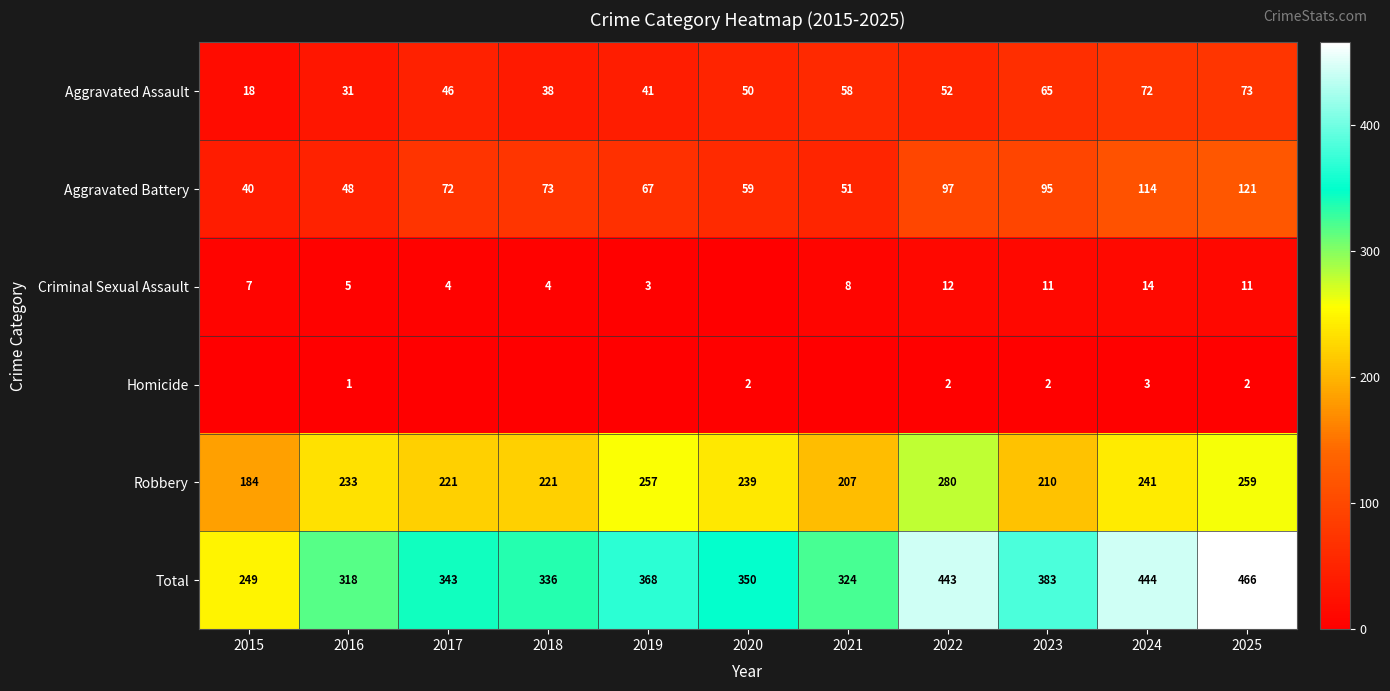

Rank the categories by Total value from lowest to highest.

2015, 2016, 2021, 2018, 2017, 2020, 2019, 2023, 2022, 2024, 2025